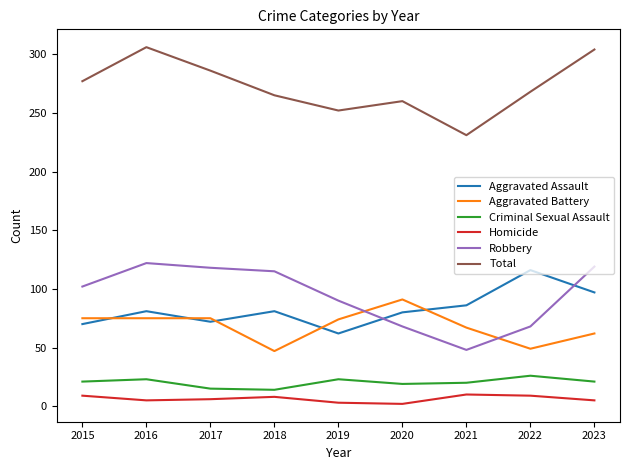

What is the difference between the maximum and minimum values in the Aggravated Battery series?

44